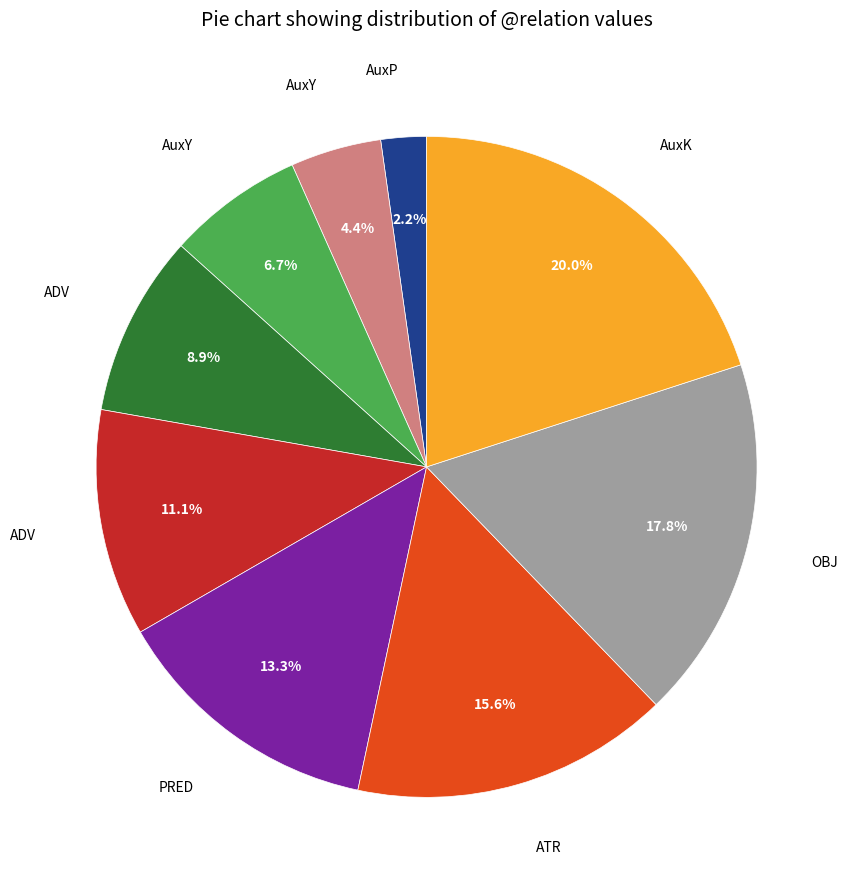

Is there a majority slice in this chart?

No